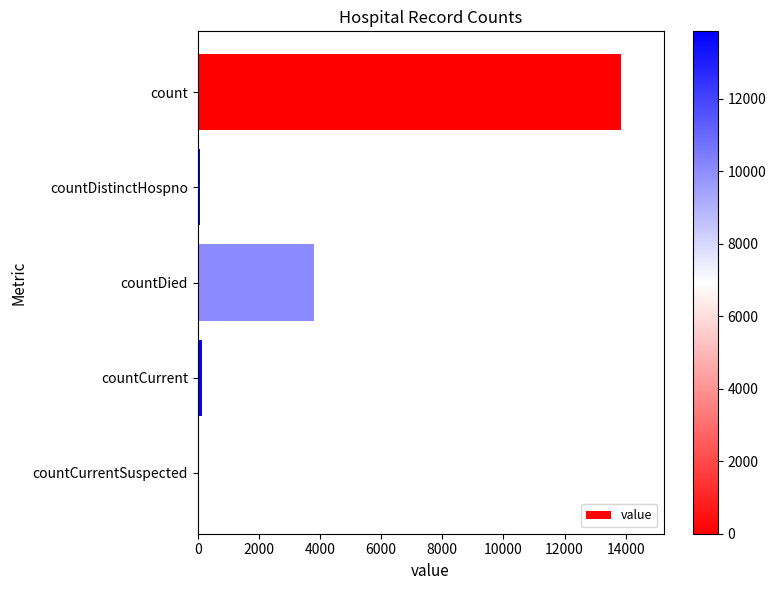

Count the number of data series in this chart.

1